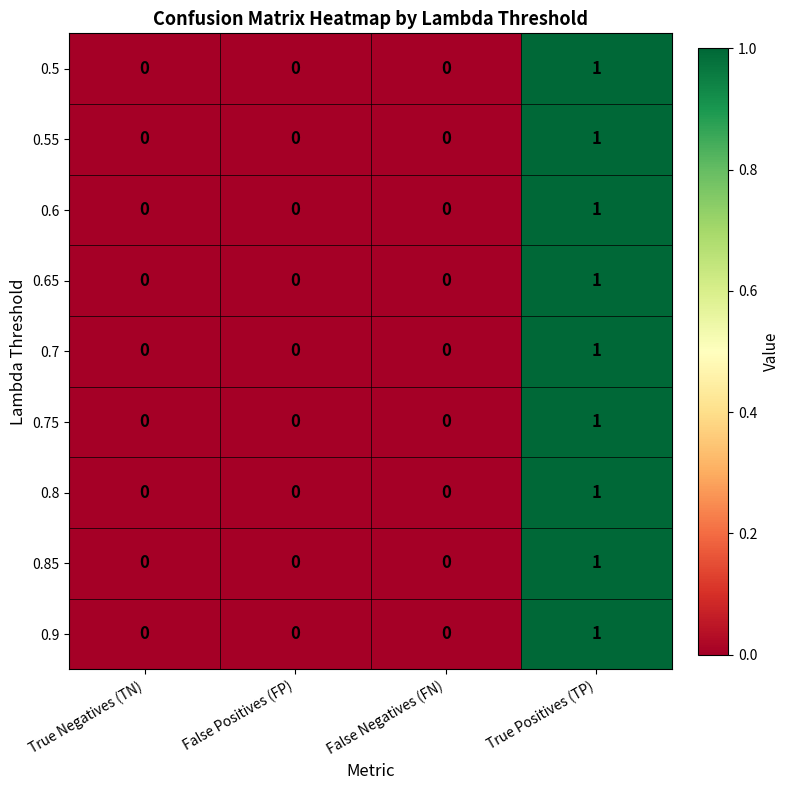

True or false: 0.75 has a value of 0 at False Positives (FP).

True